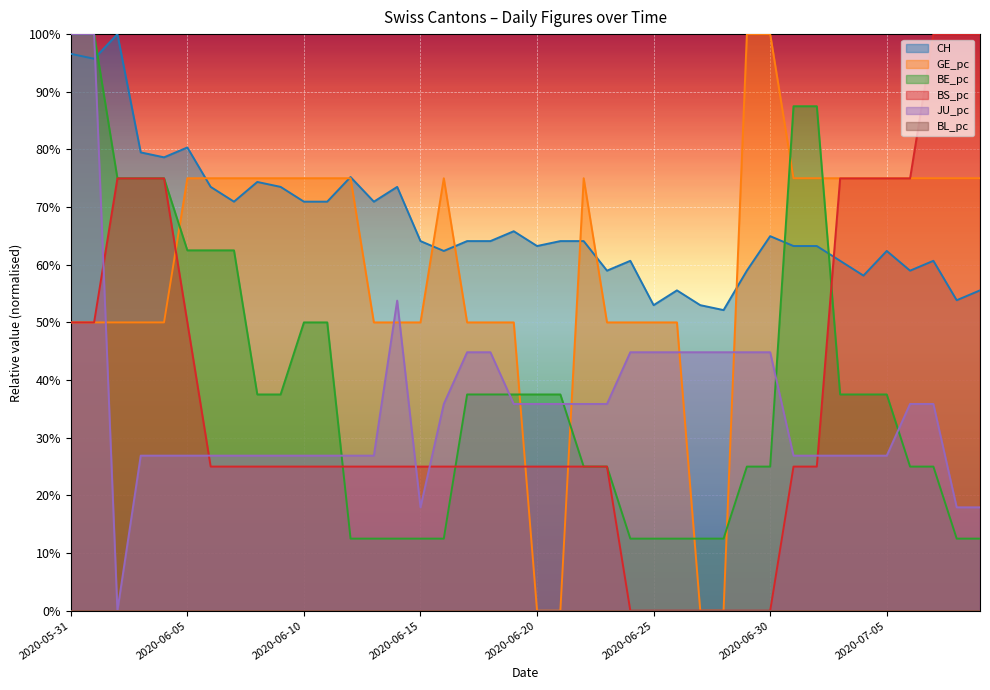

What is the average value of the JU_pc series?

0.4